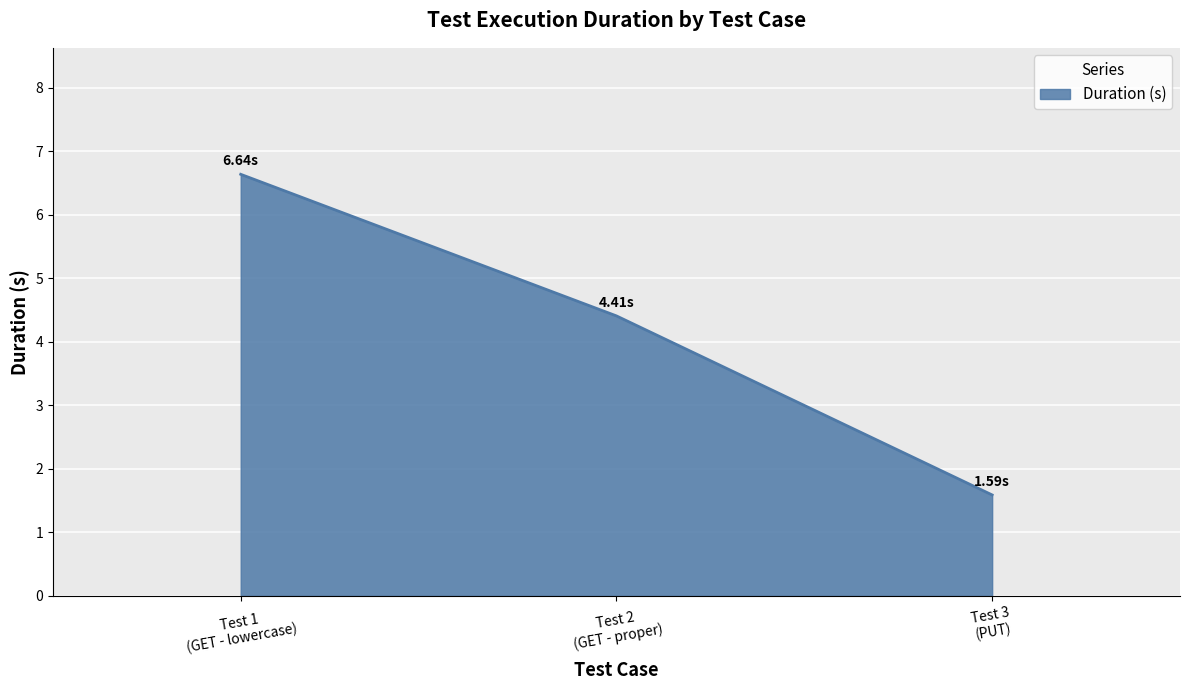

How many categories are shown in the chart?

3